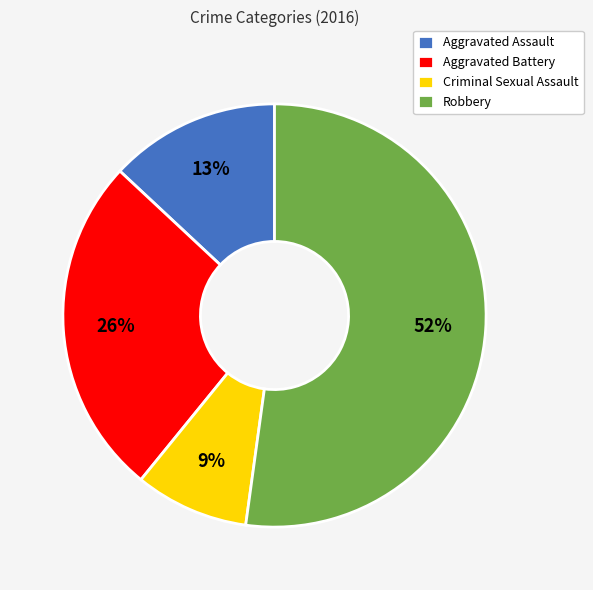

The Robbery slice represents 52% of the pie. True or false?

True